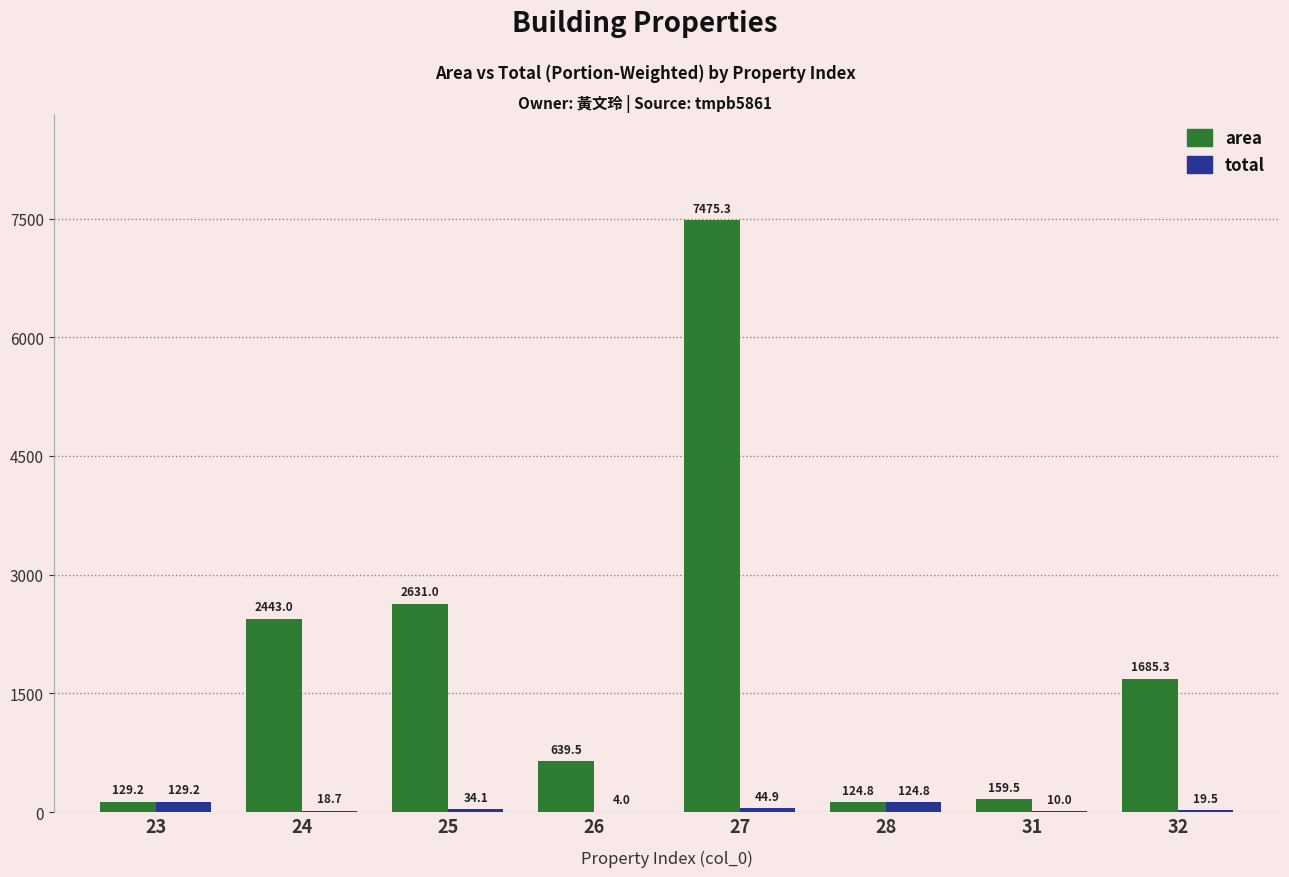

How many series are shown in this chart?

2